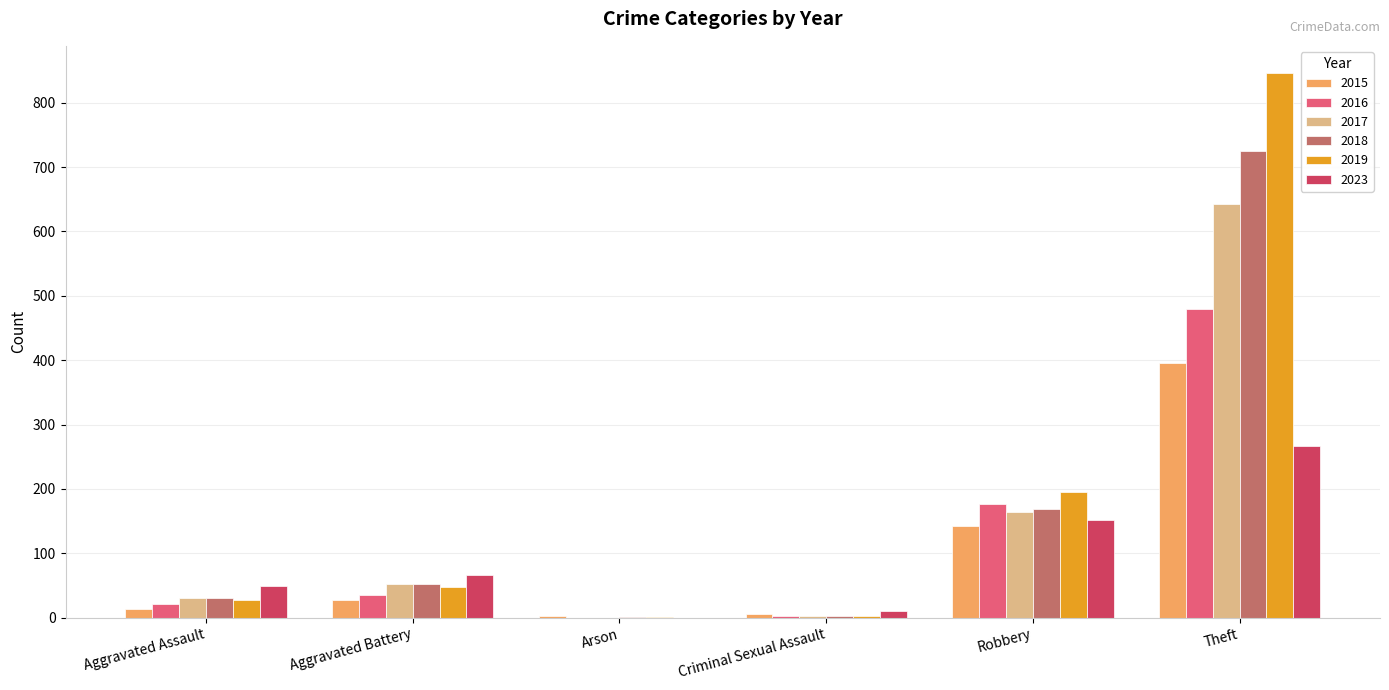

How many data points does each series have?

6